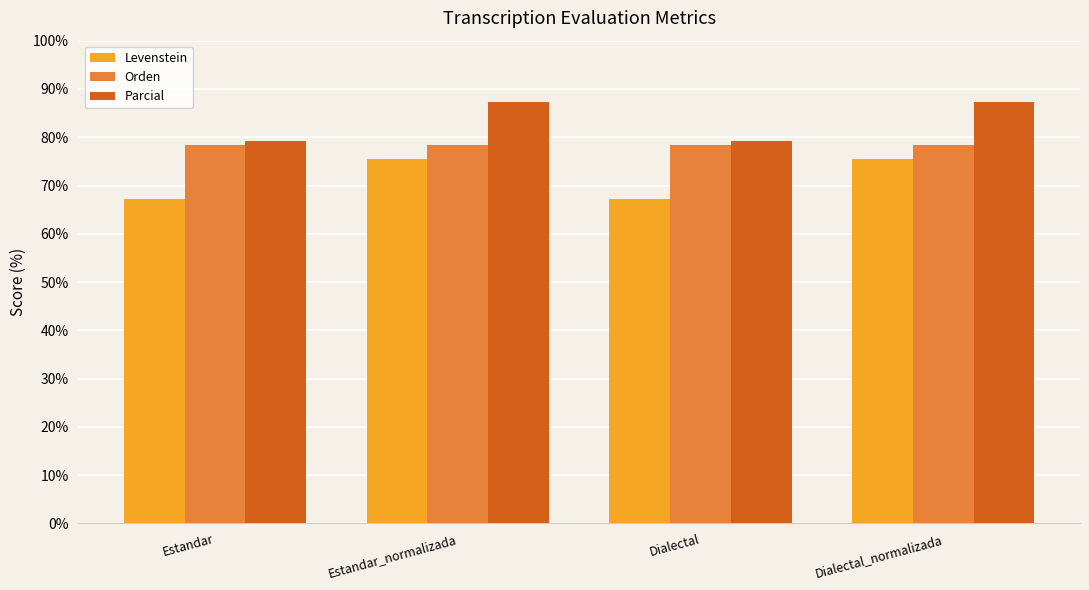

What is the difference between the maximum and second lowest values in the Levenstein series?

8.3